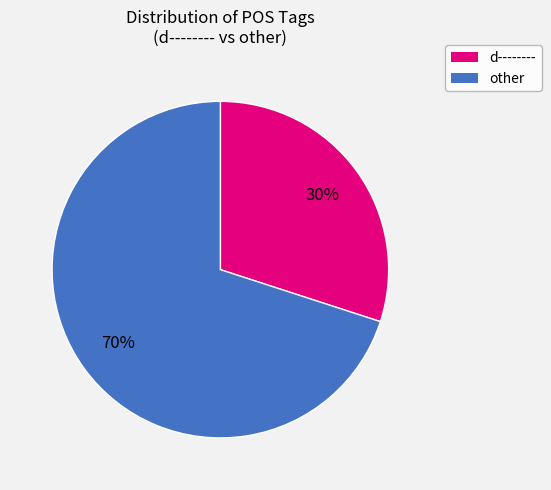

Which slice is the largest?

other